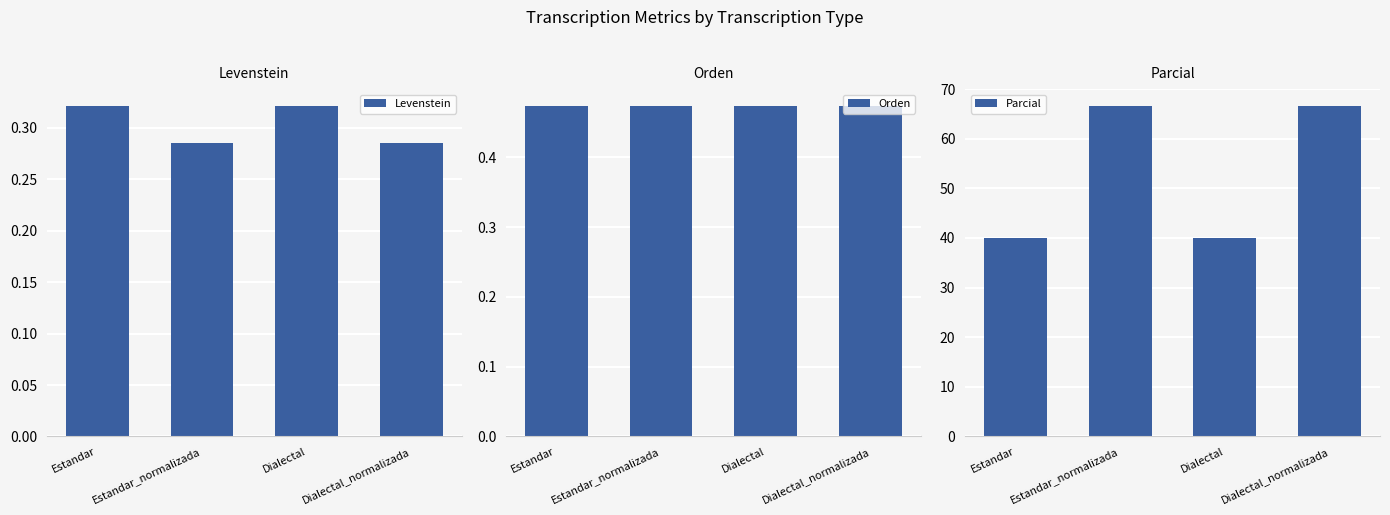

What is the smallest value displayed?

0.3